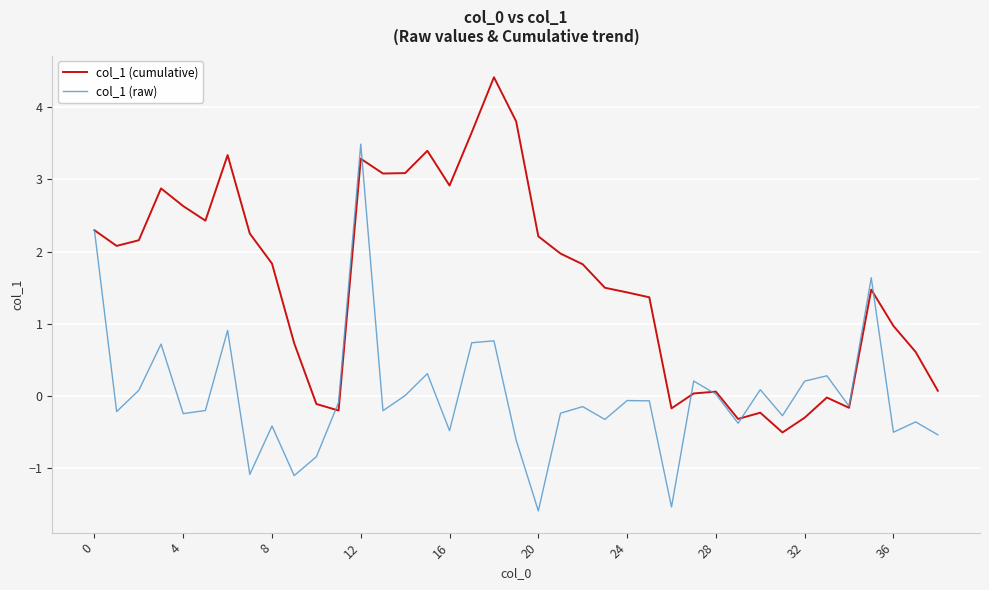

Which series has the largest total across all categories?

col_1 (cumulative)